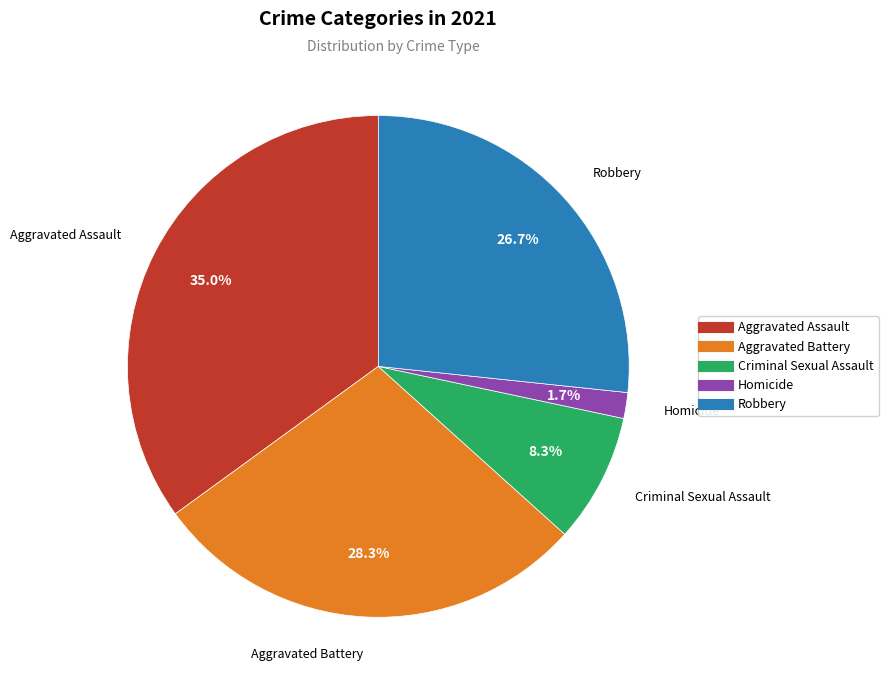

How many slices are in this pie chart?

5